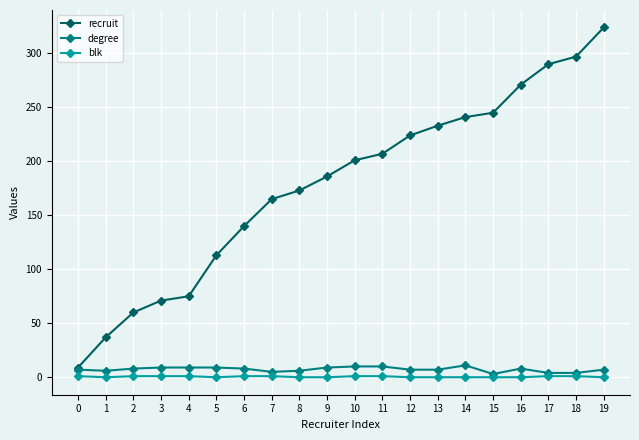

Which series changed the most between 5 and 17?

recruit